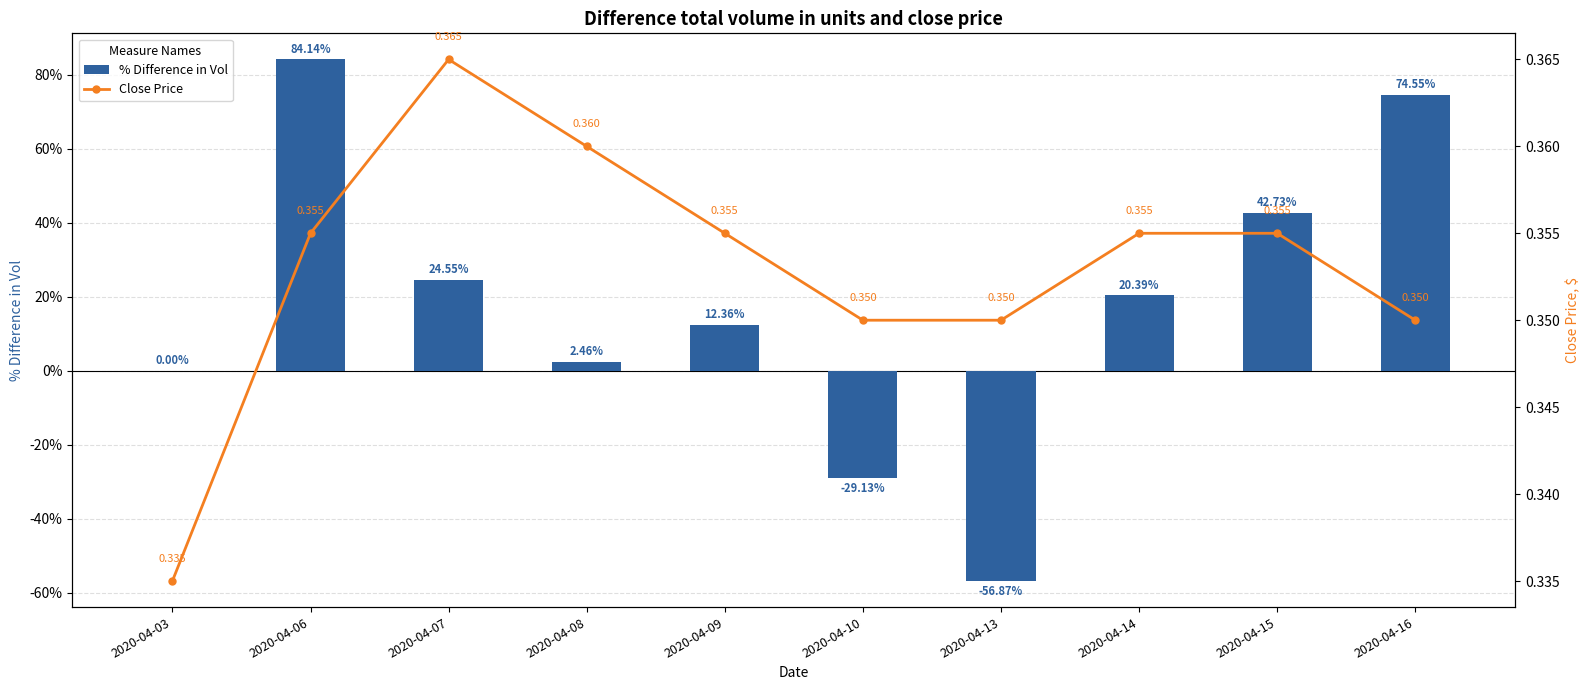

At which label does Close Price reach its peak?

2020-04-07